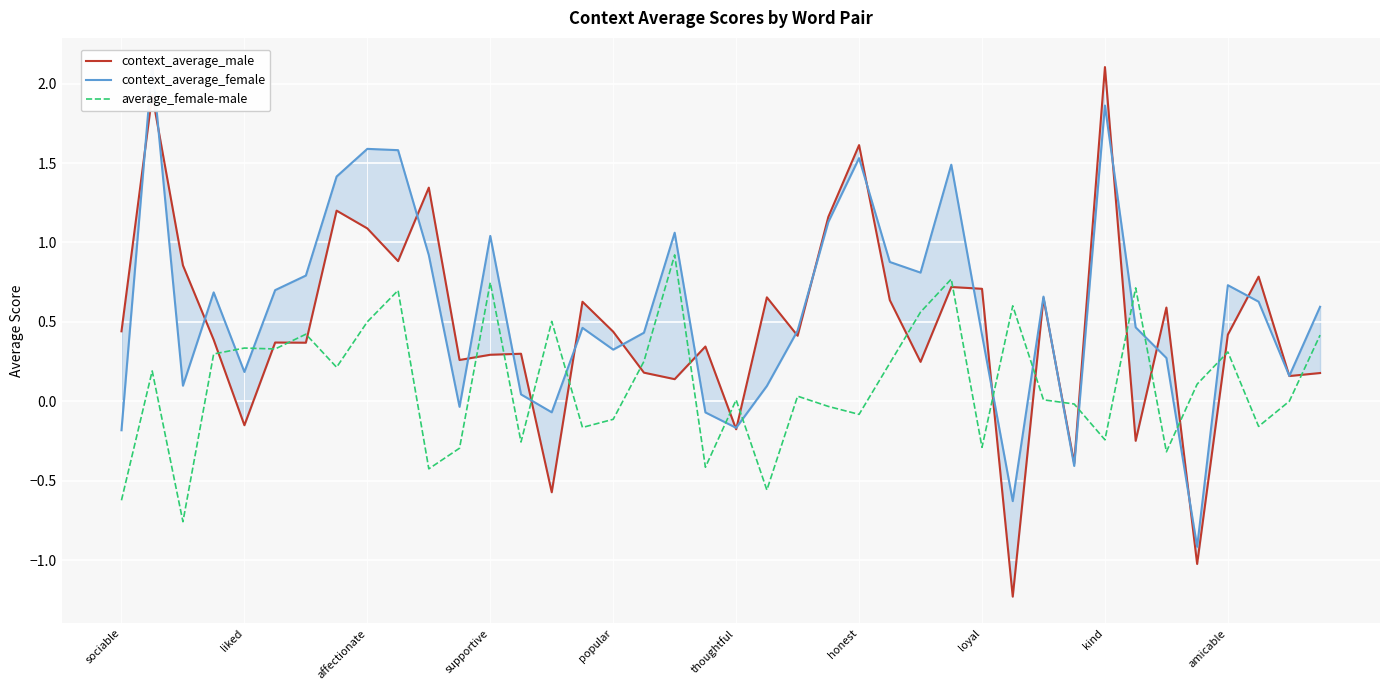

Reading left to right, extract all data points from this chart.

context_average_male: 0.4	1.9	0.9	0.4	-0.2	0.4	0.4	1.2	1.1	0.9	1.3	0.3	0.3	0.3	-0.6	0.6	0.4	0.2	0.1	0.3	-0.2	0.7	0.4	1.2	1.6	0.6	0.2	0.7	0.7	-1.2	0.6	-0.4	2.1	-0.2	0.6	-1.0	0.4	0.8	0.2	0.2
context_average_female: -0.2	2.1	0.1	0.7	0.2	0.7	0.8	1.4	1.6	1.6	0.9	-0.0	1.0	0.0	-0.1	0.5	0.3	0.4	1.1	-0.1	-0.2	0.1	0.4	1.1	1.5	0.9	0.8	1.5	0.4	-0.6	0.7	-0.4	1.9	0.5	0.3	-0.9	0.7	0.6	0.2	0.6
average_female-male: -0.6	0.2	-0.8	0.3	0.3	0.3	0.4	0.2	0.5	0.7	-0.4	-0.3	0.7	-0.3	0.5	-0.2	-0.1	0.3	0.9	-0.4	0.0	-0.6	0.0	-0.0	-0.1	0.2	0.6	0.8	-0.3	0.6	0.0	-0.0	-0.2	0.7	-0.3	0.1	0.3	-0.2	0.0	0.4